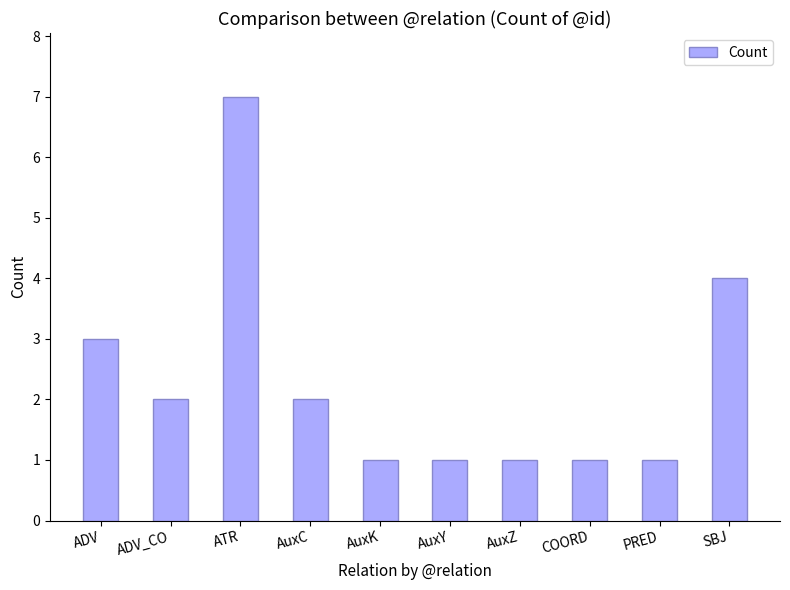

What is the minimum value shown in the chart?

1